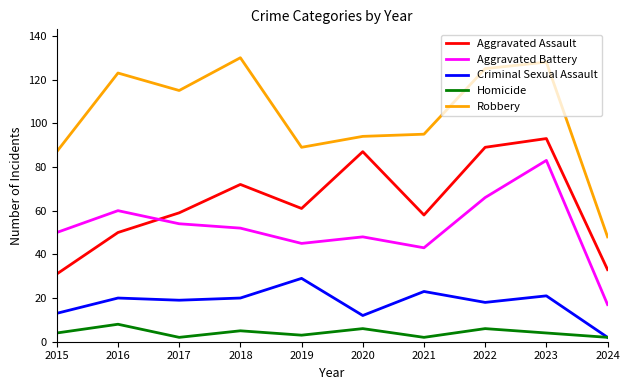

Reading left to right, what are all the values shown in this chart?

Aggravated Assault: 2015=31	2016=50	2017=59	2018=72	2019=61	2020=87	2021=58	2022=89	2023=93	2024=33
Aggravated Battery: 2015=50	2016=60	2017=54	2018=52	2019=45	2020=48	2021=43	2022=66	2023=83	2024=17
Criminal Sexual Assault: 2015=13	2016=20	2017=19	2018=20	2019=29	2020=12	2021=23	2022=18	2023=21	2024=2
Homicide: 2015=4	2016=8	2017=2	2018=5	2019=3	2020=6	2021=2	2022=6	2023=4	2024=2
Robbery: 2015=87	2016=123	2017=115	2018=130	2019=89	2020=94	2021=95	2022=125	2023=128	2024=48